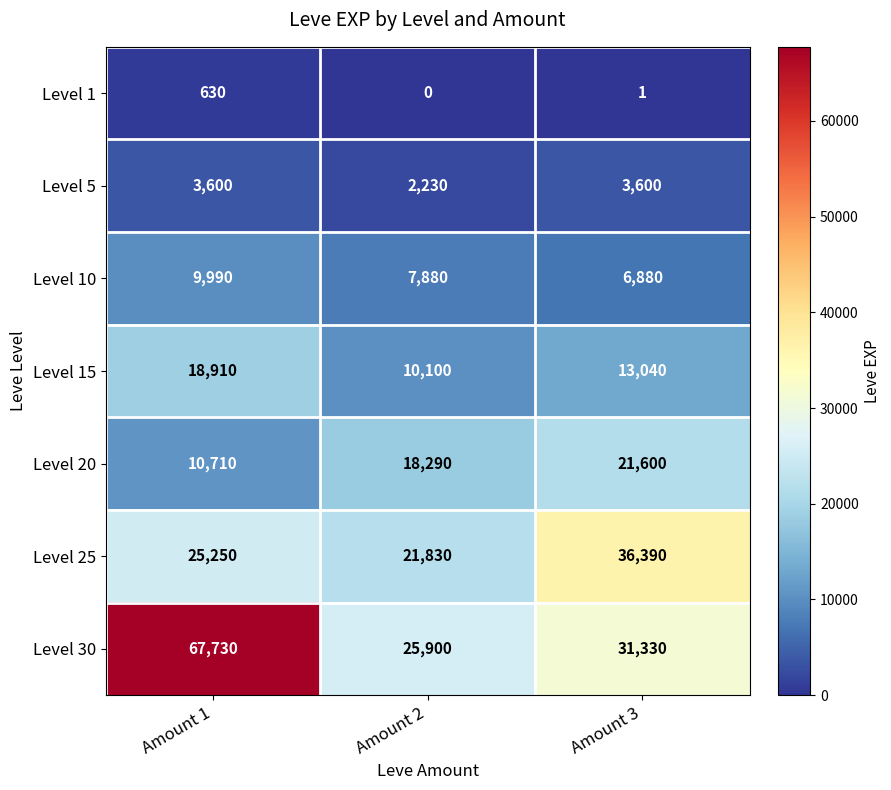

What is the total value across all series at Amount 1?

136820